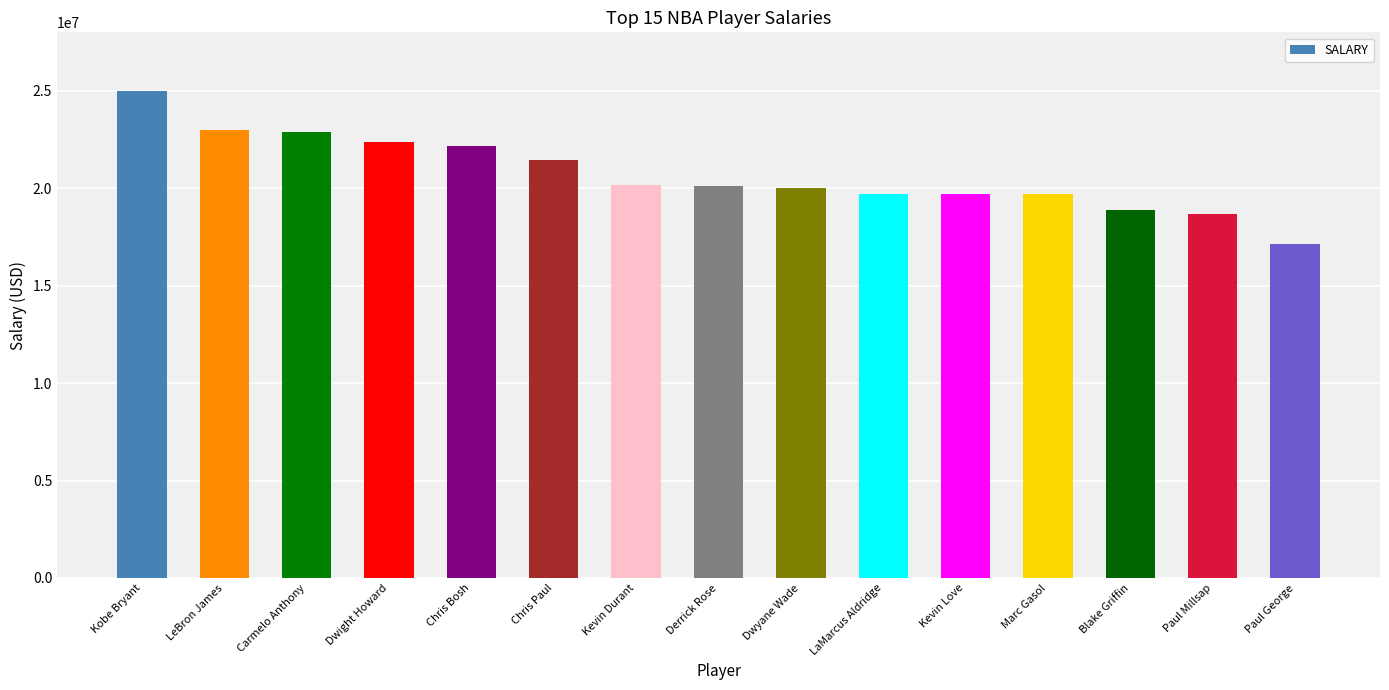

Where does the data first go above 20093064?

Kobe Bryant